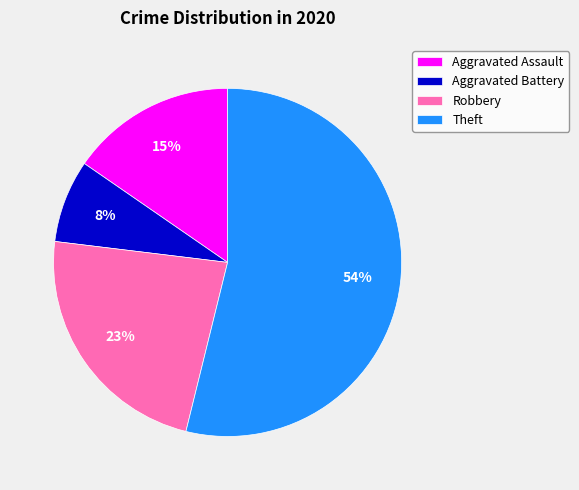

True or false: Robbery accounts for 11% of the total.

False